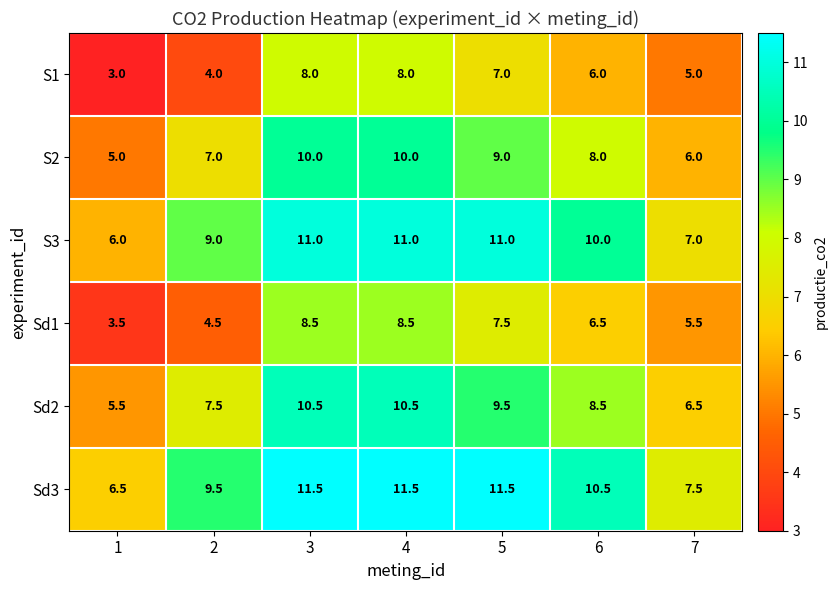

What is the difference between the highest and lowest values at 5?

4.5